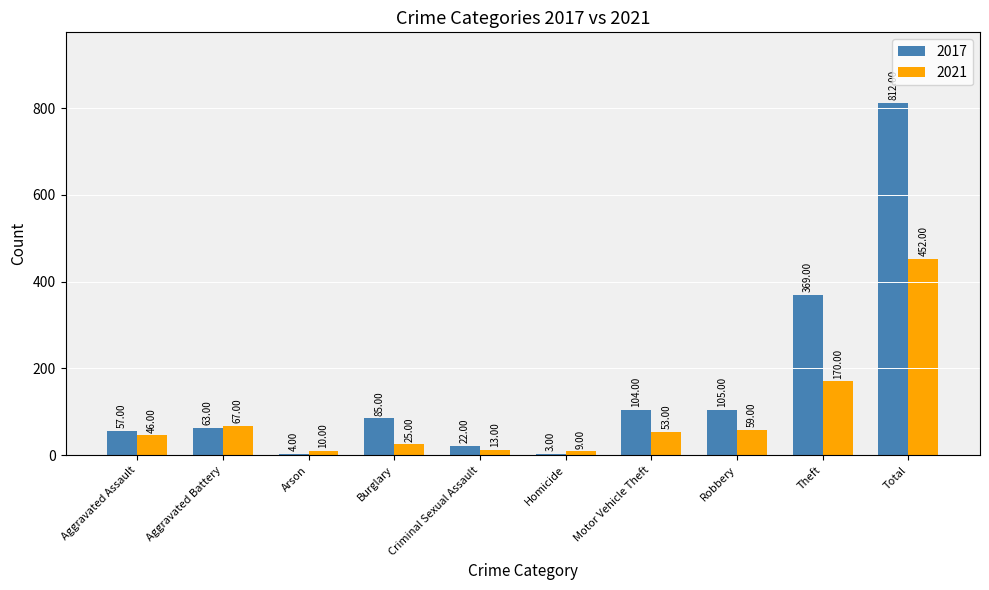

What are all the series names shown in the legend?

2017, 2021